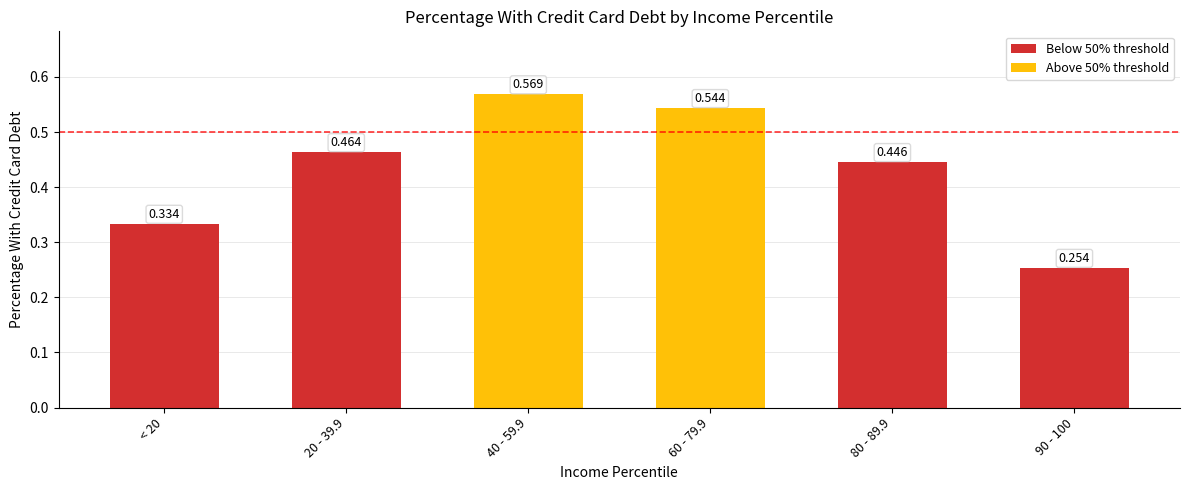

The value at 90 - 100 is 0.3. True or false?

True